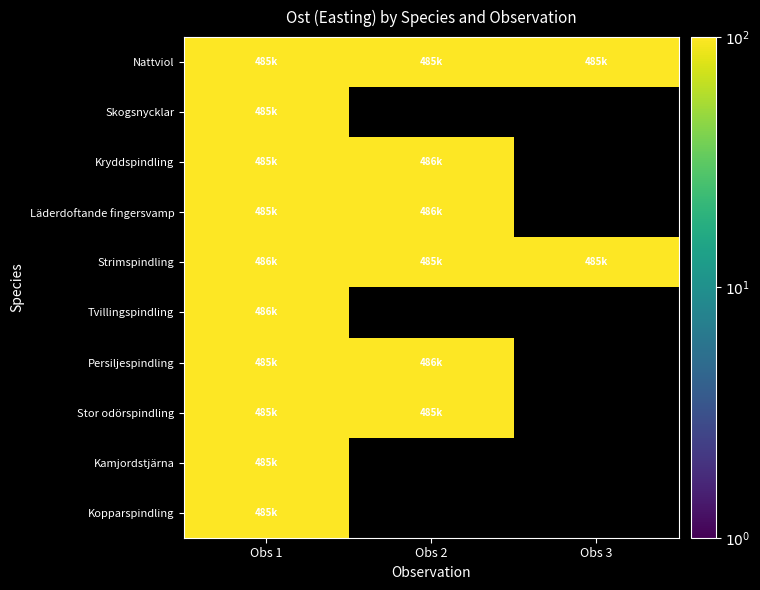

Between Obs 1 and Obs 3, which is larger?

Obs 1